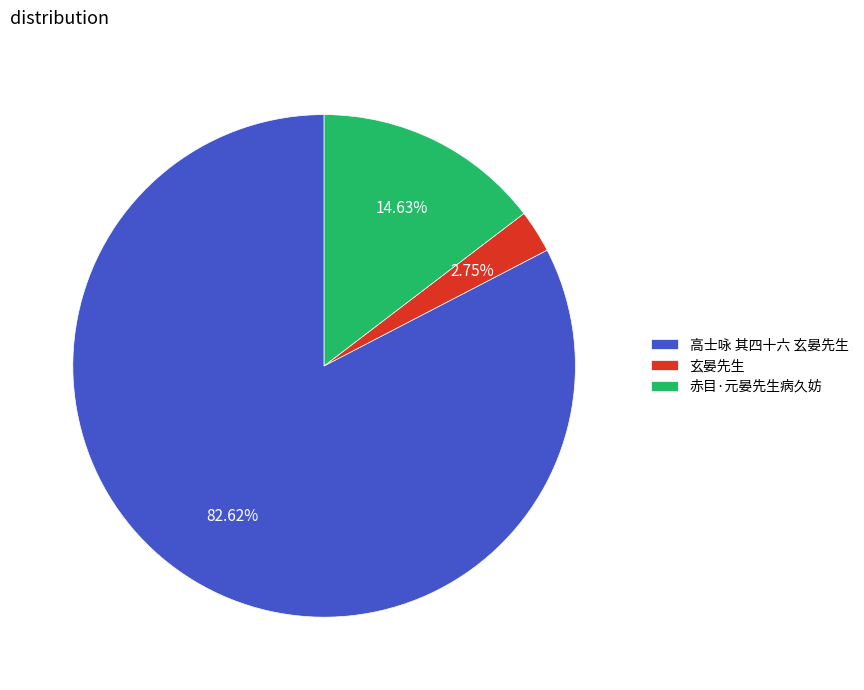

Rank the categories by value from highest to lowest.

高士咏 其四十六 玄晏先生, 赤目·元晏先生病久妨, 玄晏先生